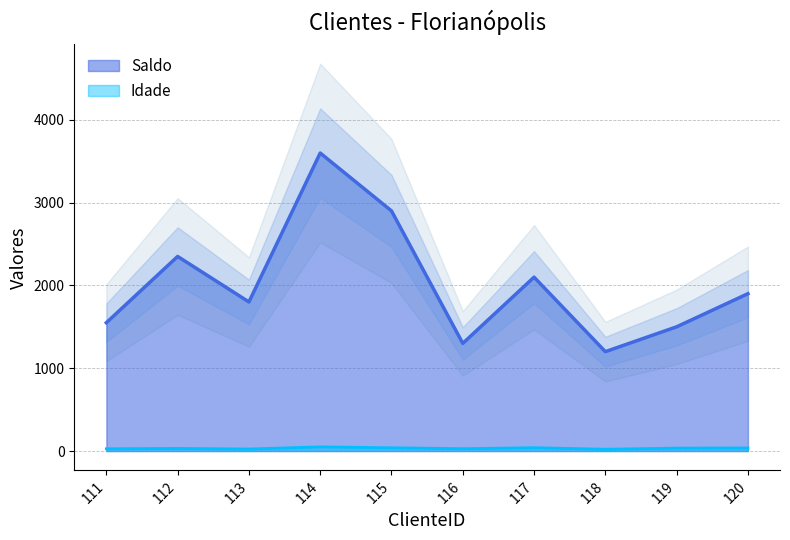

What is the average value of the Idade series?

33.2